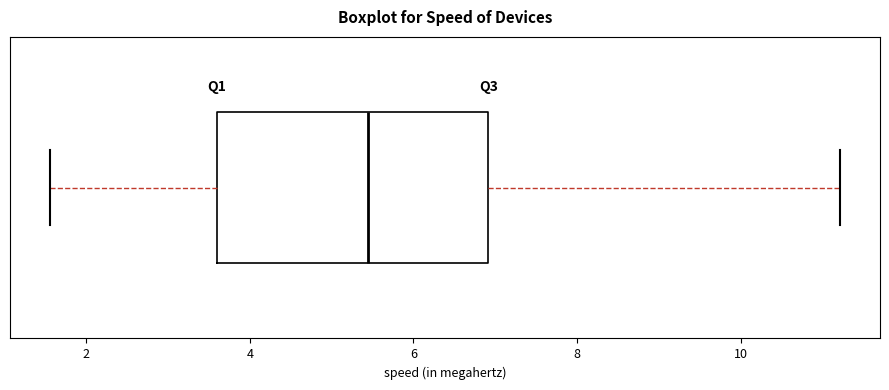

Transcribe this box plot: give where the median line is, the range the box spans, and where the two whiskers end, as read against the x-axis. The values are not printed on the chart, so give them approximately, as read against the axis.

median 5.4, box 3.6 to 7.0, whiskers 1.6 to 11.2